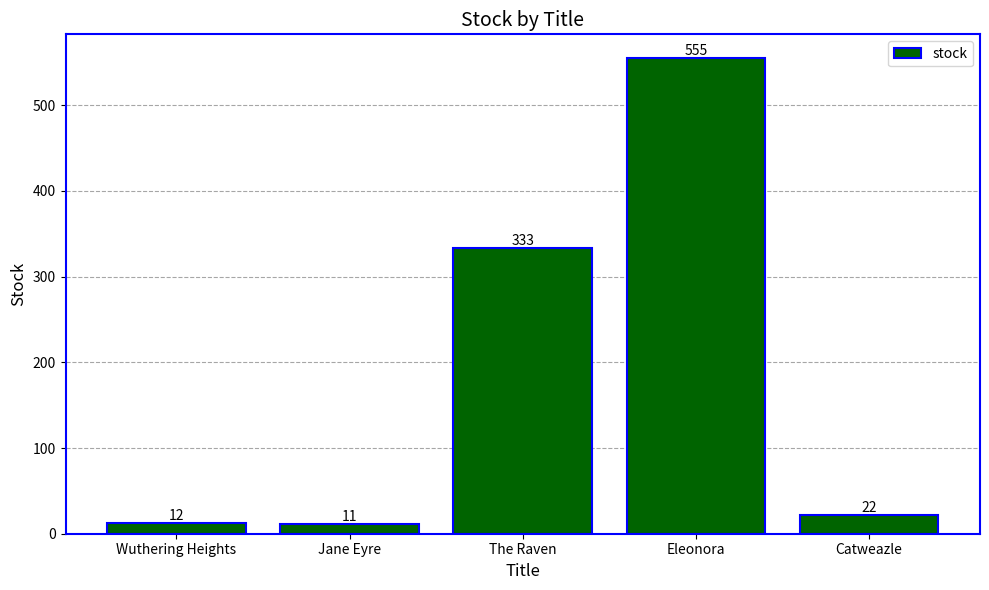

What is the difference between the maximum and minimum values?

544